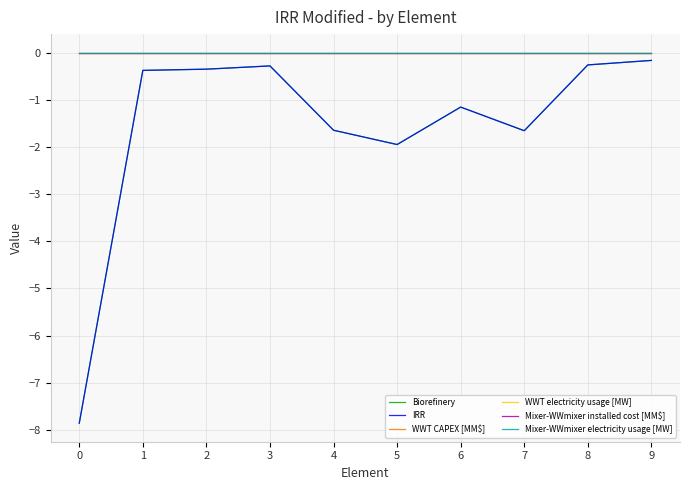

Is this an area chart (filled region under the line)?

No